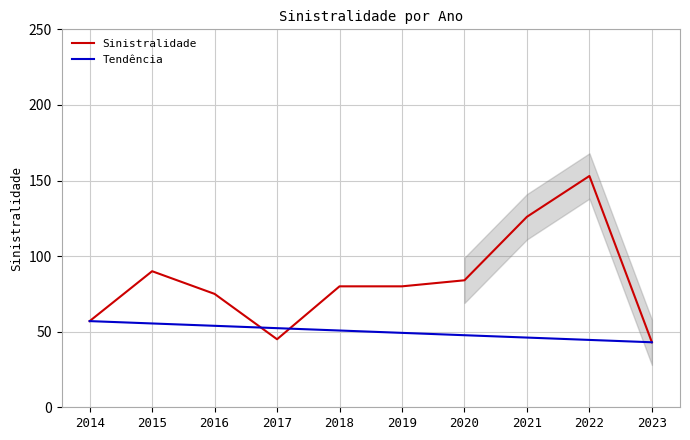

True or false: Sinistralidade has more than 0 interior local peaks.

True